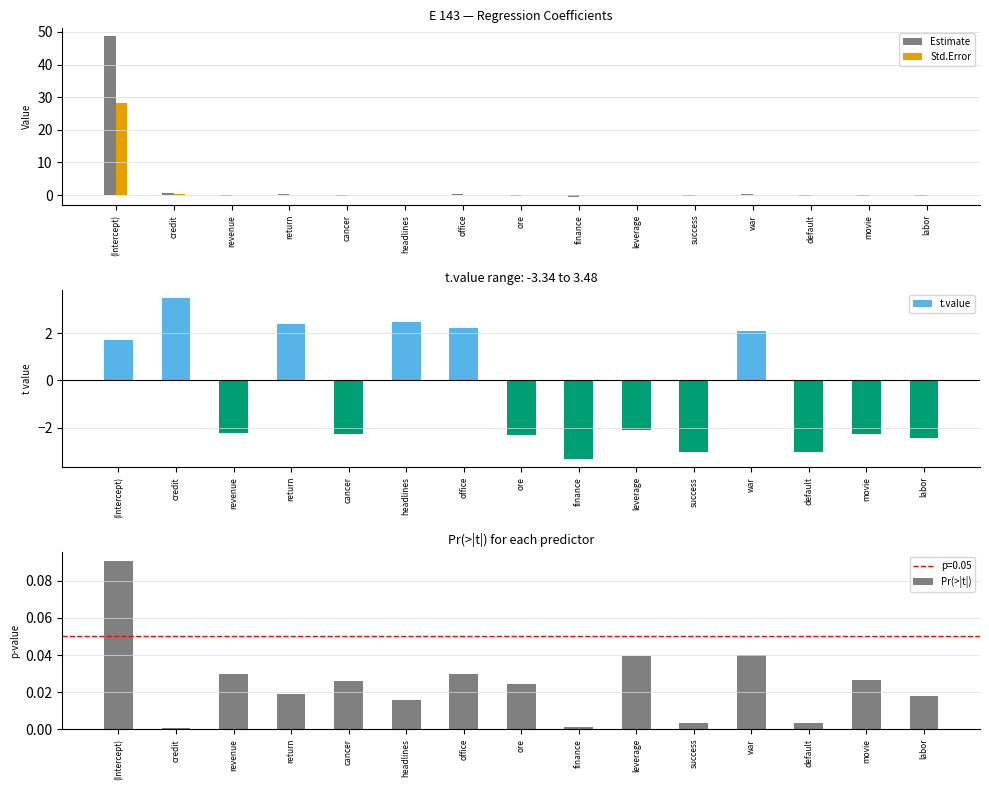

Reading right to left, extract all data points from this chart.

Estimate: labor=-0.1	movie=-0.3	default=-0.3	war=0.2	success=-0.4	leverage=-0.1	finance=-0.6	ore=-0.2	office=0.4	headlines=0.1	cancer=-0.2	return=0.3	revenue=-0.2	credit=0.7	(Intercept)=48.6
Std.Error: labor=0.1	movie=0.1	default=0.1	war=0.1	success=0.1	leverage=0.0	finance=0.2	ore=0.1	office=0.2	headlines=0.1	cancer=0.1	return=0.1	revenue=0.1	credit=0.2	(Intercept)=28.4
Pr(>|t|): labor=0.0	movie=0.0	default=0.0	war=0.0	success=0.0	leverage=0.0	finance=0.0	ore=0.0	office=0.0	headlines=0.0	cancer=0.0	return=0.0	revenue=0.0	credit=0.0	(Intercept)=0.1